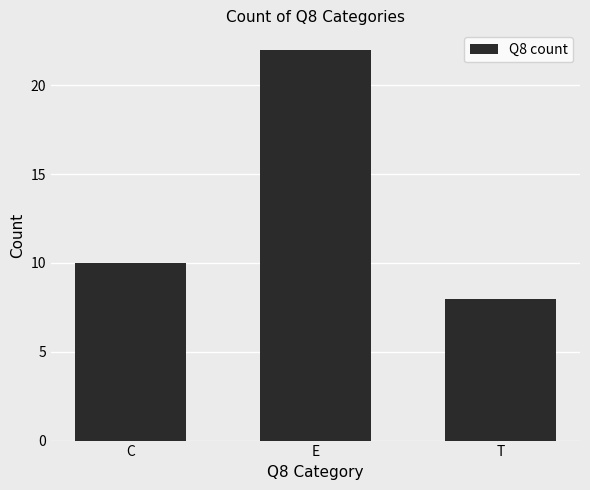

The value at E is 9. True or false?

False